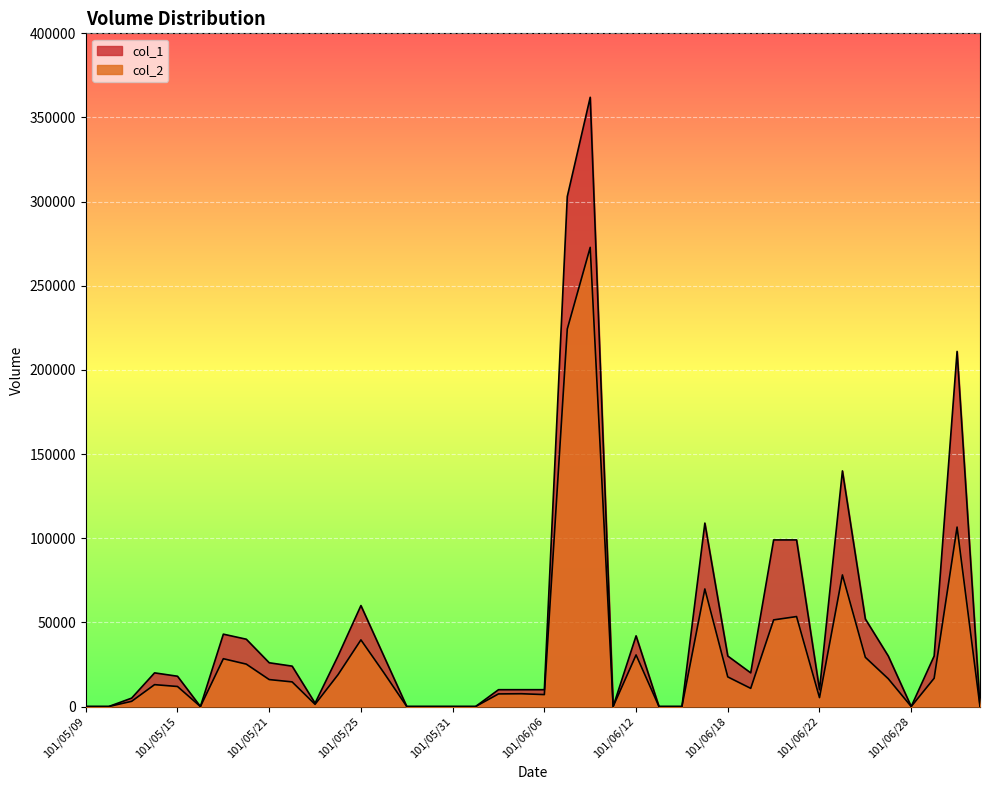

What is the difference between the col_1 values at 101/05/10 and 101/06/06?

10000